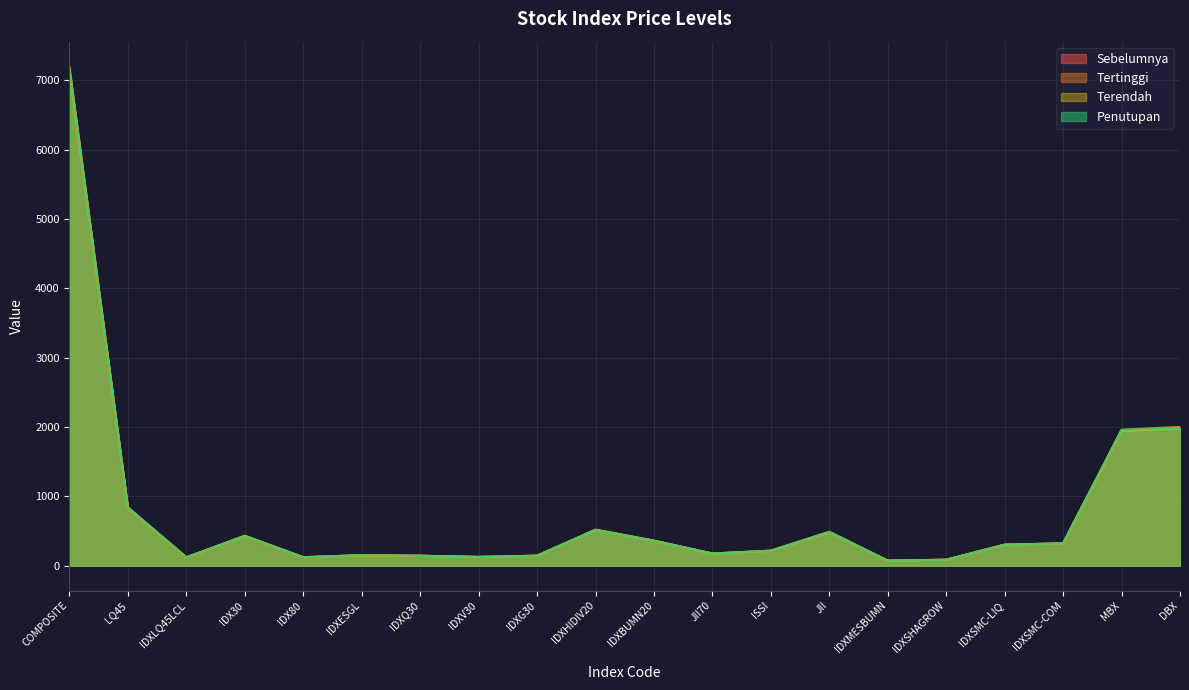

Where is Tertinggi nearest to the value 3635?

DBX